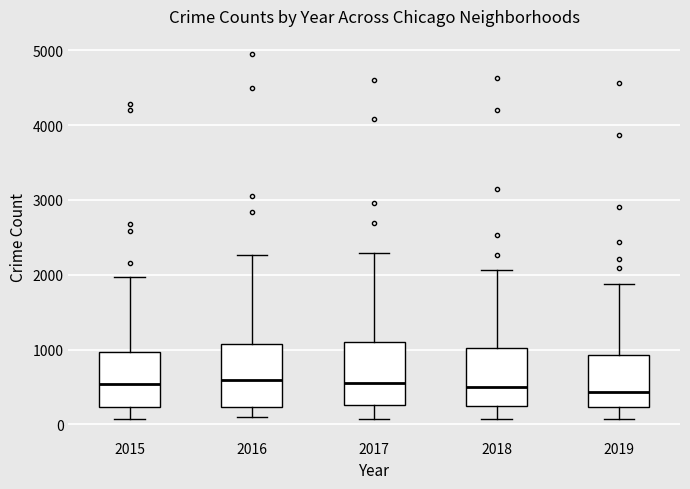

Reading left to right, transcribe this box plot: for each box, give where its median line is, the range the box spans, and where its two whiskers end, as read against the y-axis. The values are not printed on the chart, so give them approximately, as read against the axis.

2015: median 500, box 200 to 1000, whiskers 100 to 2000
2016: median 600, box 200 to 1100, whiskers 100 to 2300
2017: median 600, box 300 to 1100, whiskers 100 to 2300
2018: median 500, box 200 to 1000, whiskers 100 to 2100
2019: median 400, box 200 to 900, whiskers 100 to 1900